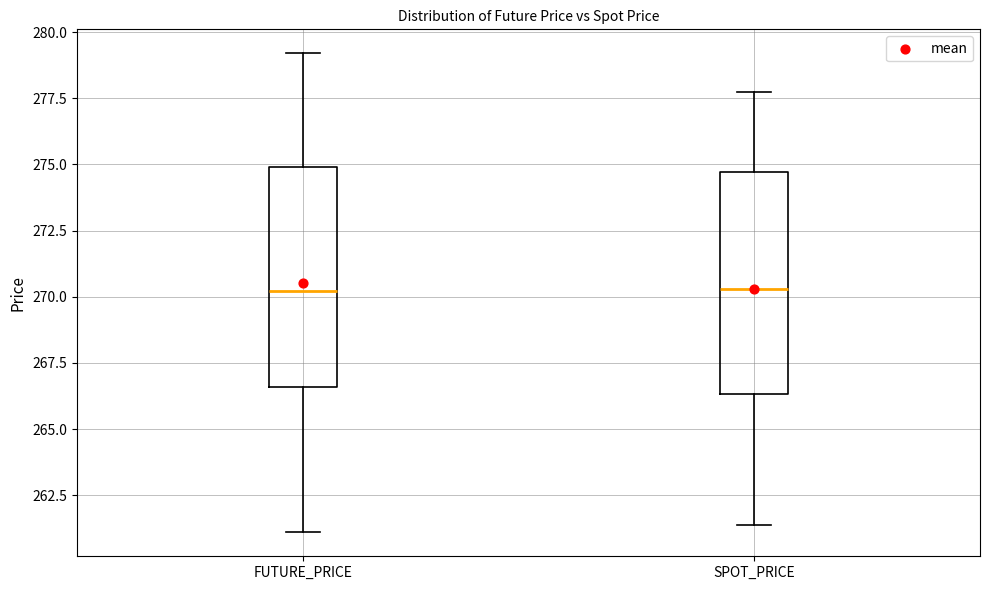

Where does the upper whisker of the box for FUTURE_PRICE end on the y-axis? The values are not printed on the chart, so give them approximately, as read against the axis.

279.0